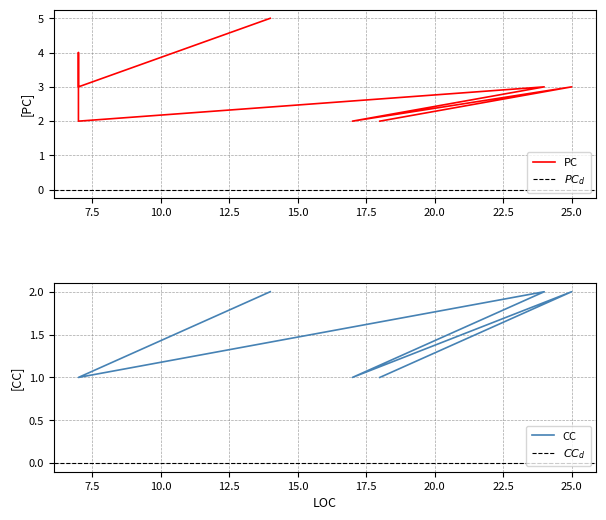

What is the label of the 3rd point from the left?

17